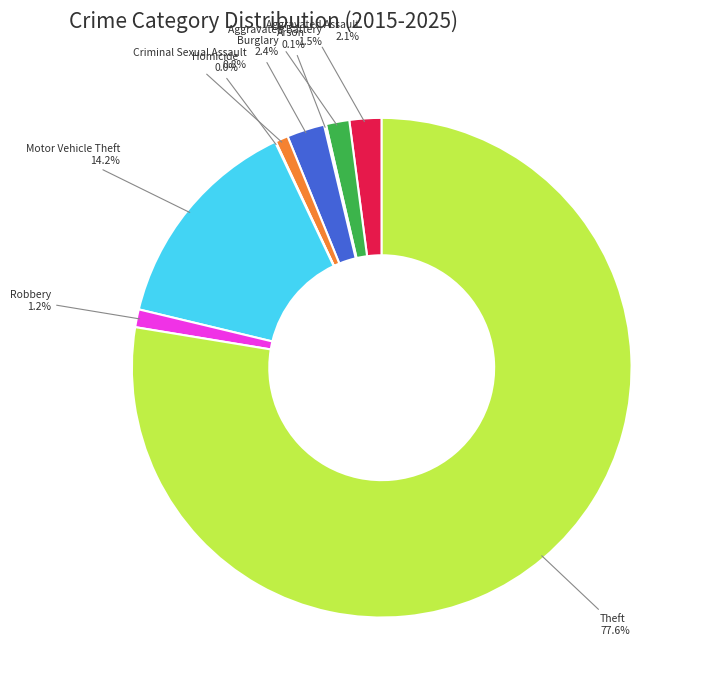

The Criminal Sexual Assault slice represents 11% of the pie. True or false?

False